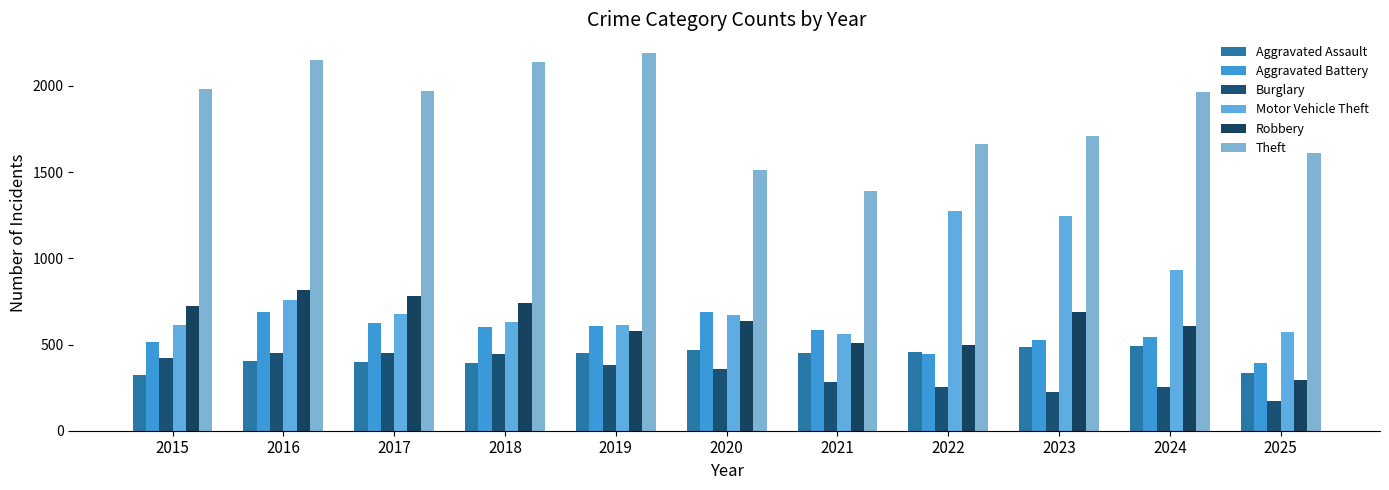

How many groups of bars are there?

11